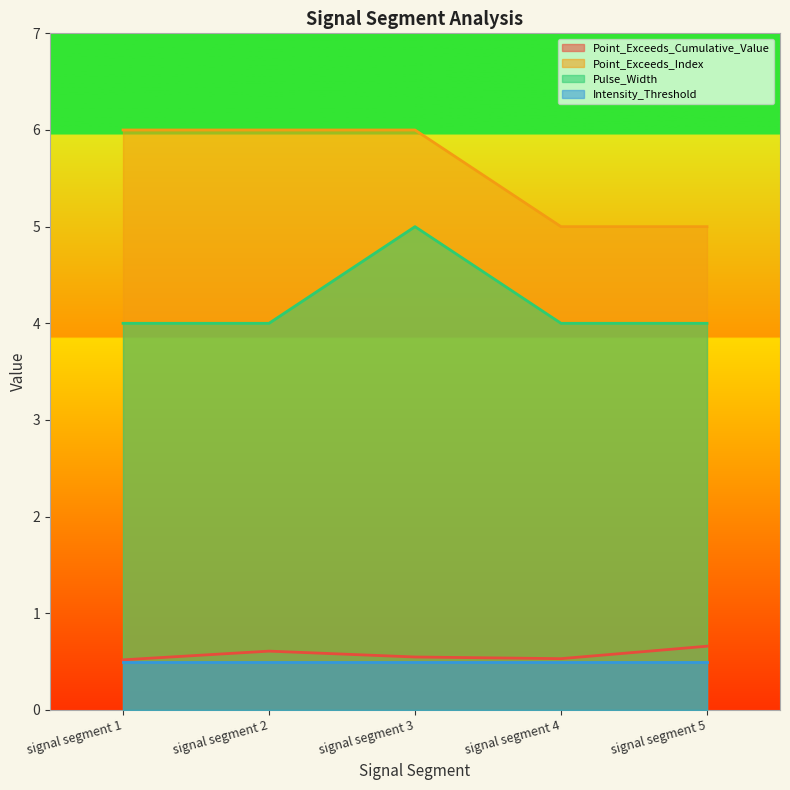

Which series changed the most between signal segment 2 and signal segment 4?

Point_Exceeds_Index